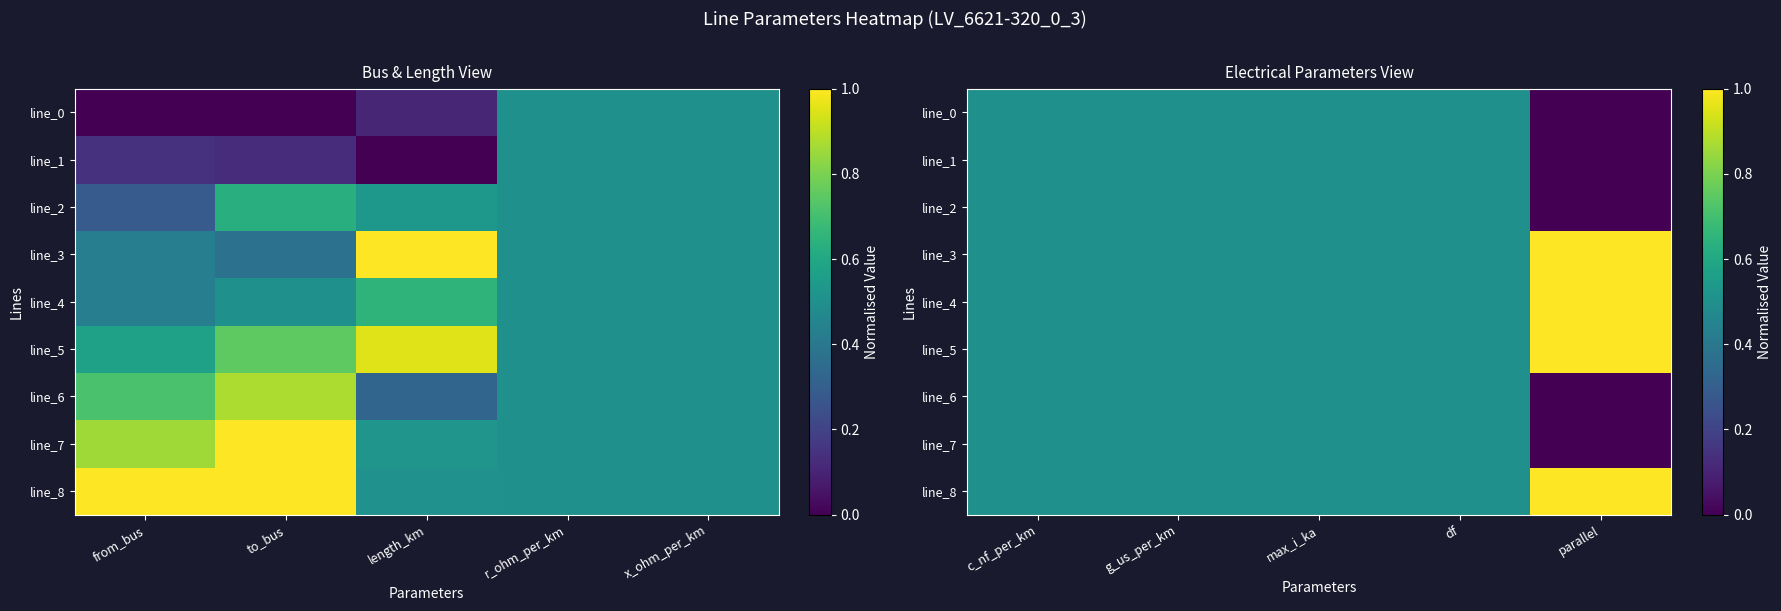

What is the greatest value displayed?

1.0